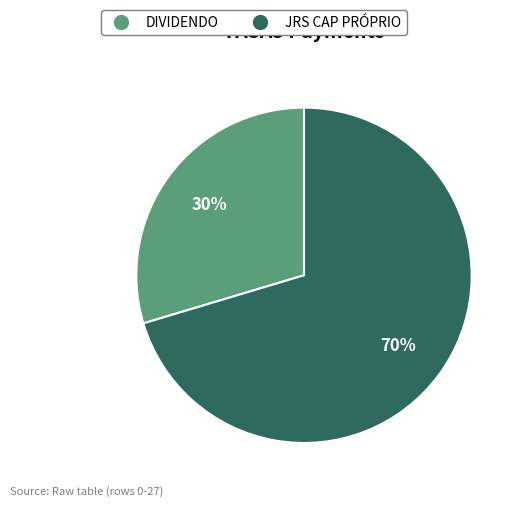

Which slice is the largest?

JRS CAP PRÓPRIO